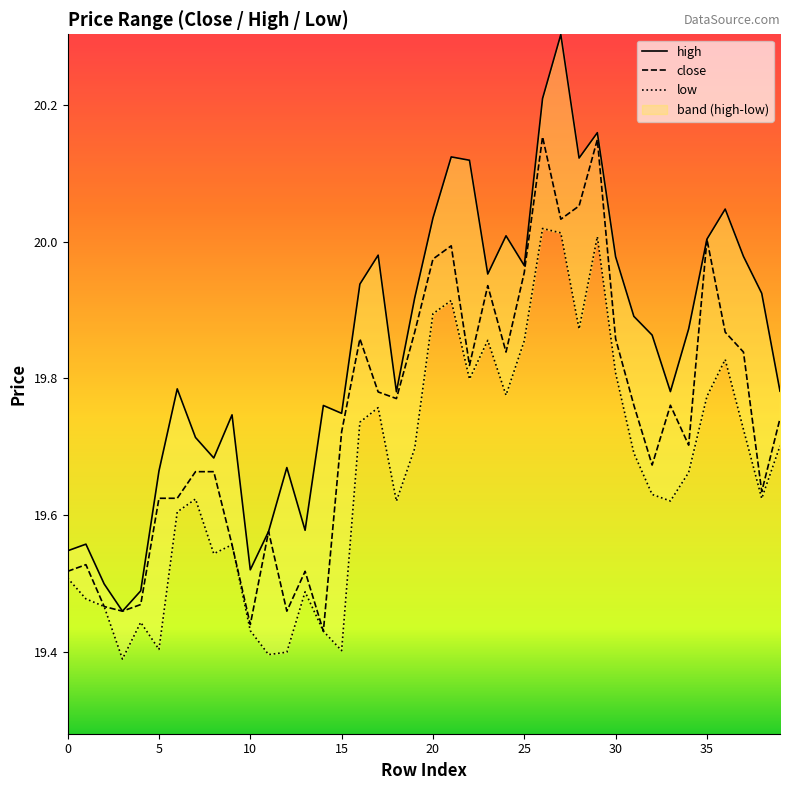

The low series shows 20.0 at 26. True or false?

True